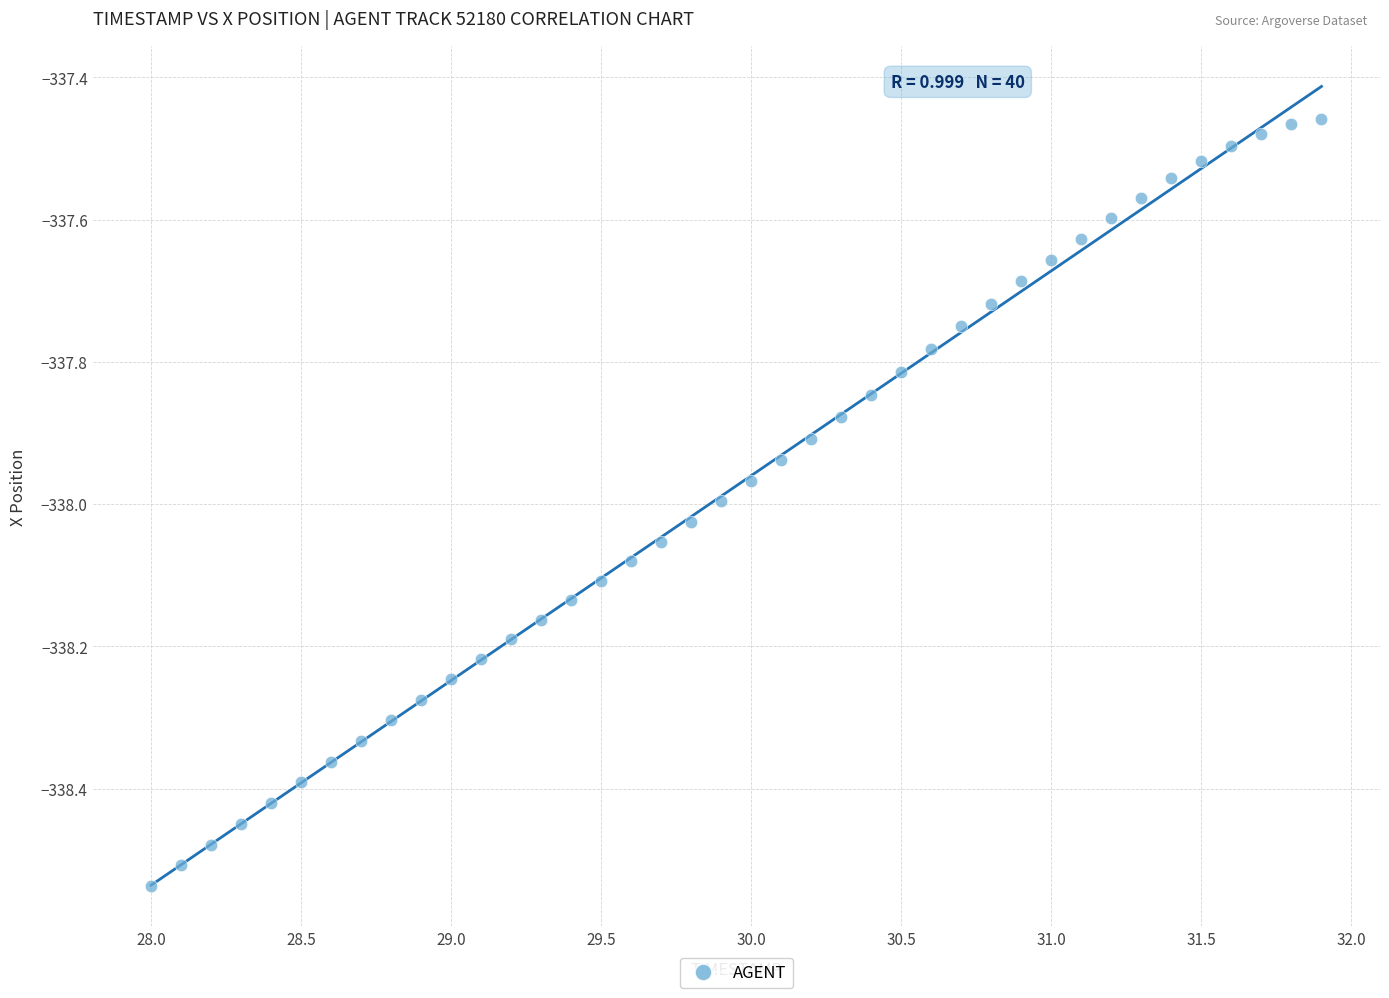

What is the range of Y values (max minus min)?

1.1